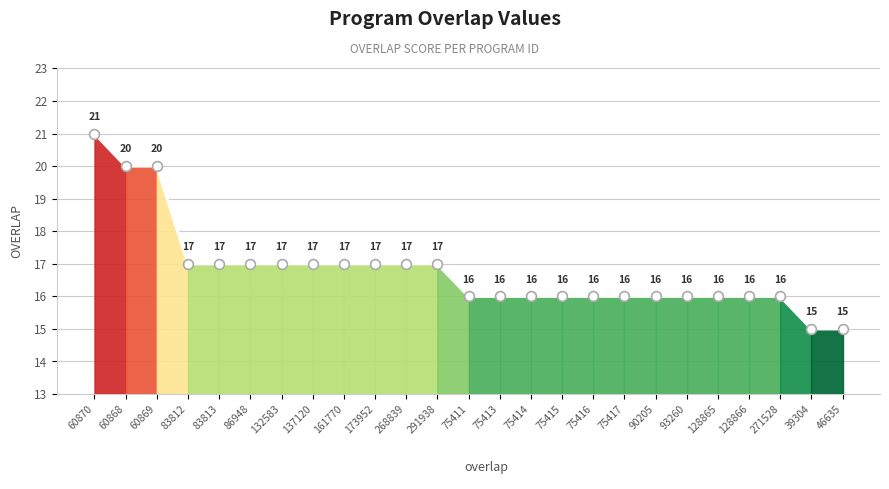

What is the change in value from 60868 to 46635?

-5